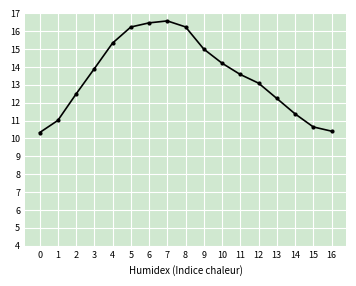

What is the change in value from 9 to 14?

-3.6